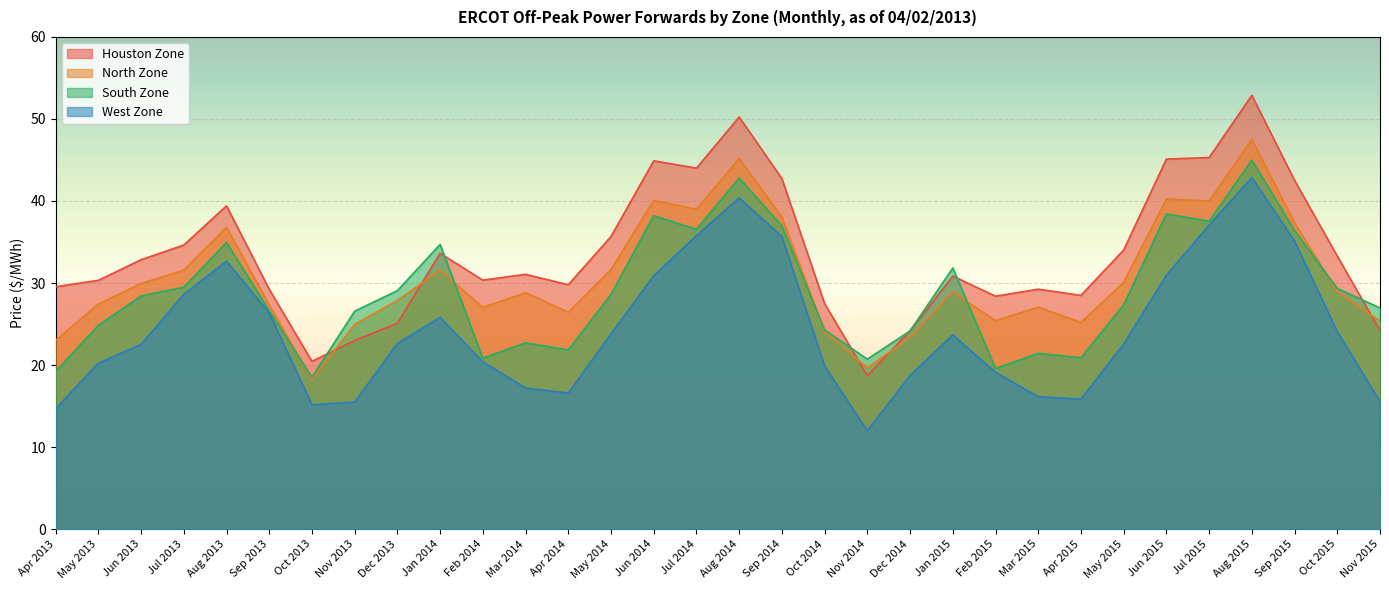

True or false: West Zone and South Zone intersect in this chart.

False